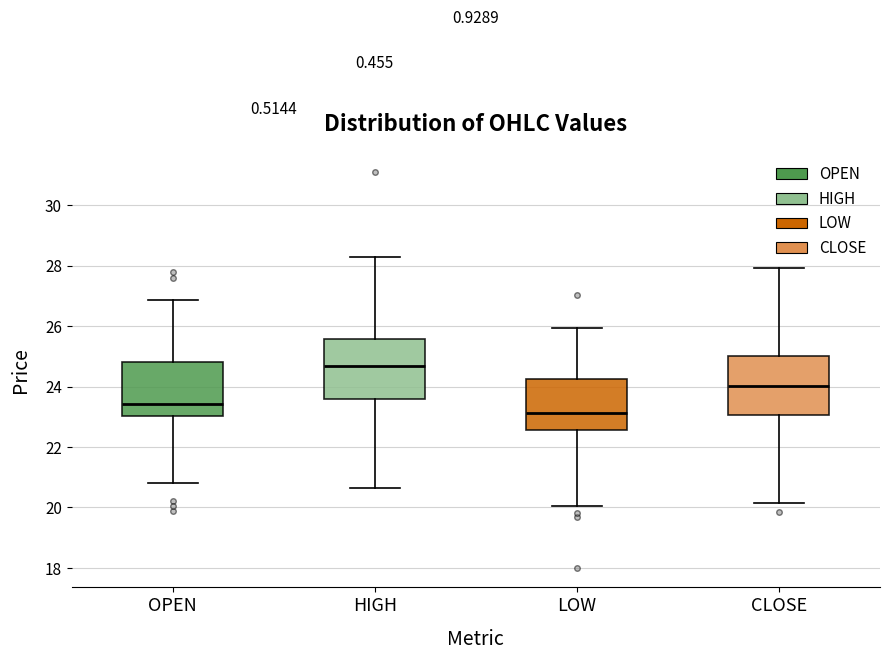

Where is the upper edge of the box for HIGH on the y-axis? The values are not printed on the chart, so give them approximately, as read against the axis.

25.6